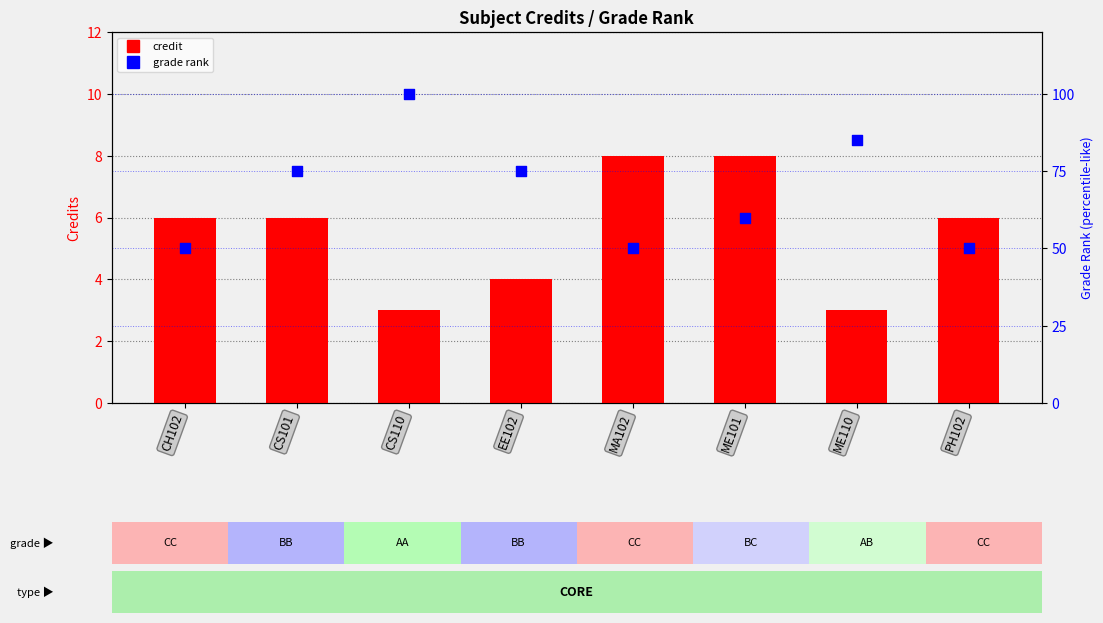

Which series reaches the minimum Y coordinate?

Credit